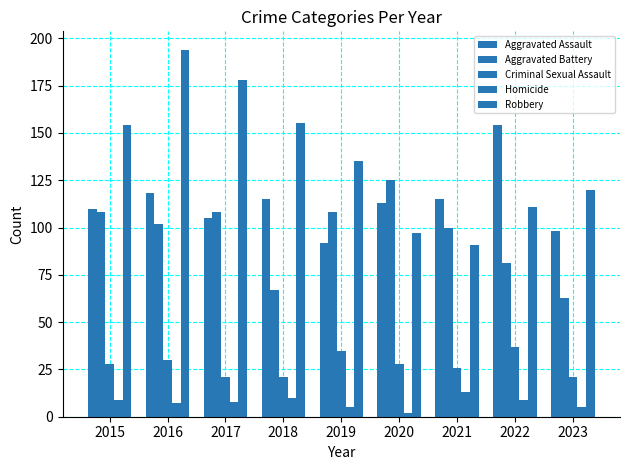

How many bars are there in total?

45